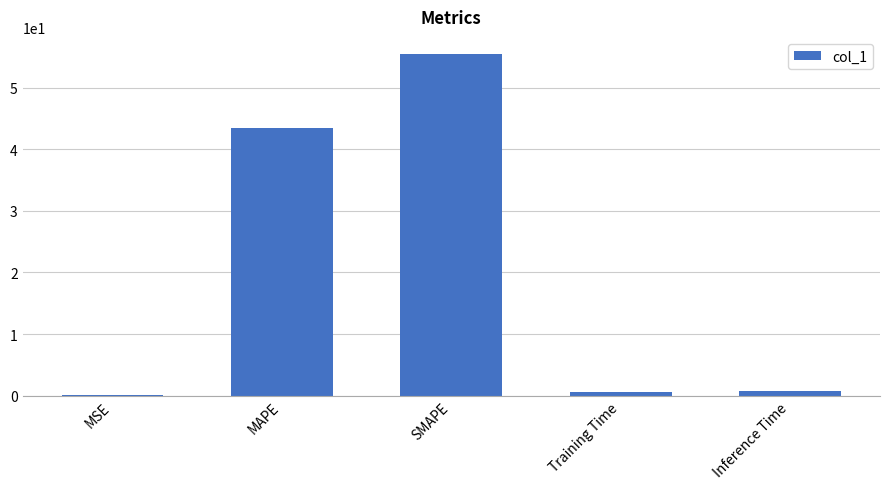

True or false: the data shows 0.6 at Training Time.

True